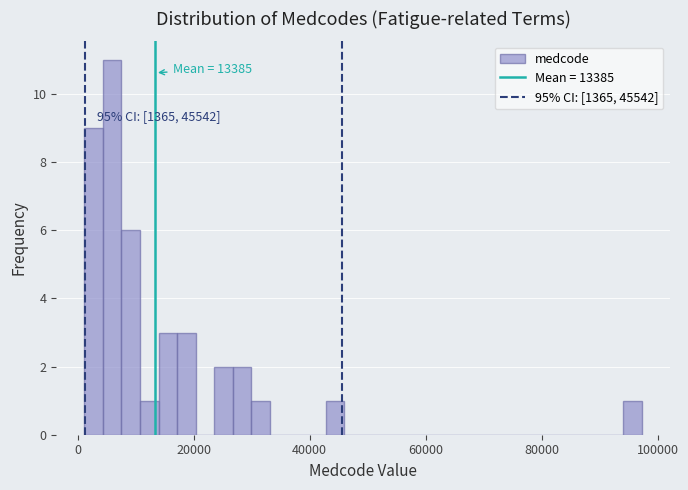

Around what value on the x-axis is the tallest bar? Give the approximate position of its centre, as read against the axis.

6000